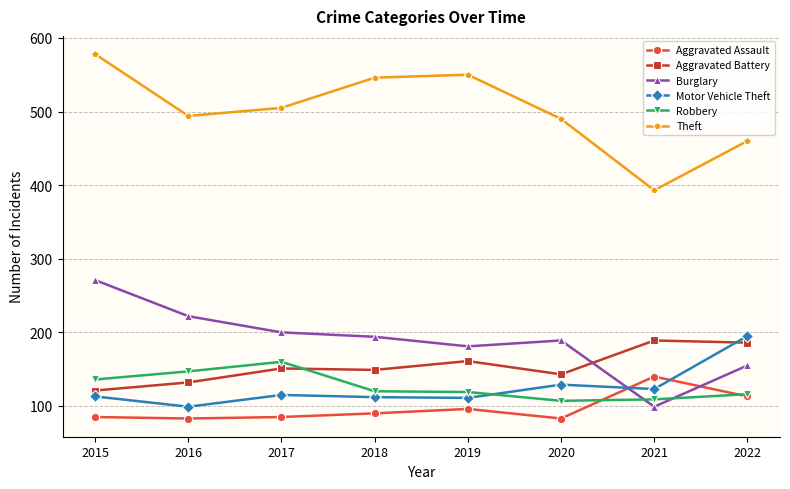

What is the total value across all series at 2019?

1218